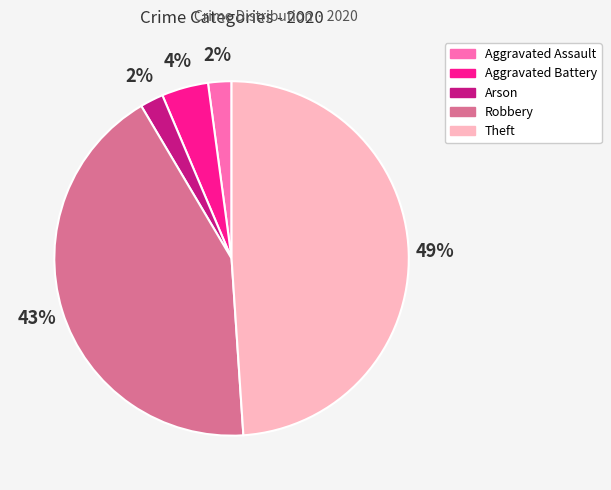

The Arson slice represents 2% of the pie. True or false?

True